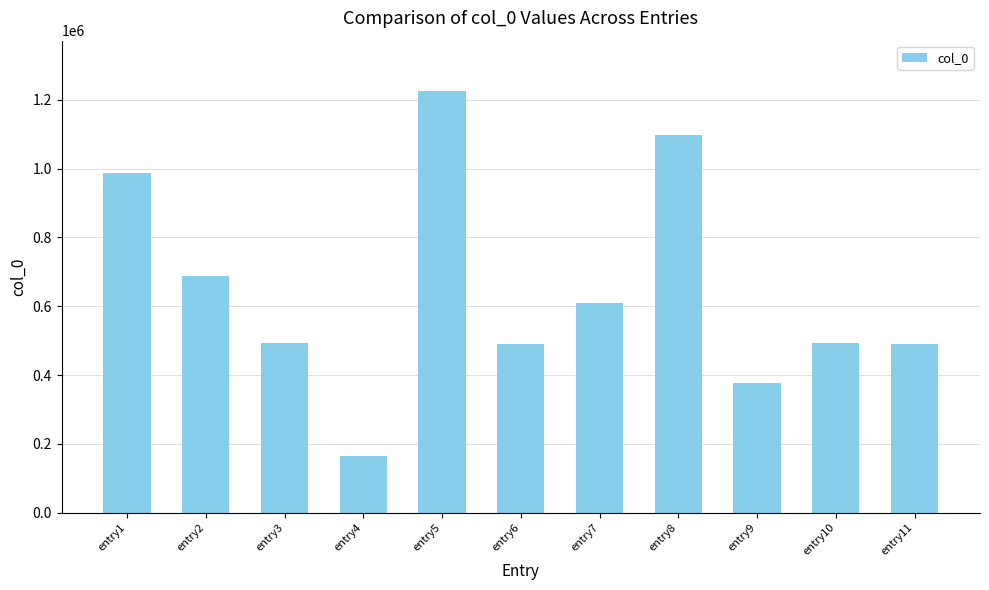

What is the minimum value shown in the chart?

165088